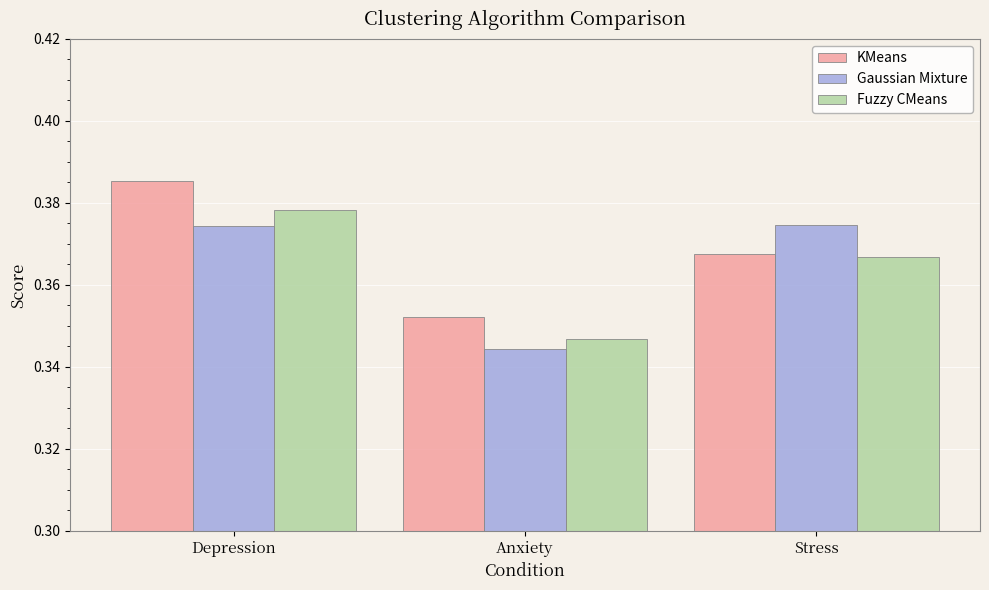

The Fuzzy CMeans series shows 0.1 at Depression. True or false?

False